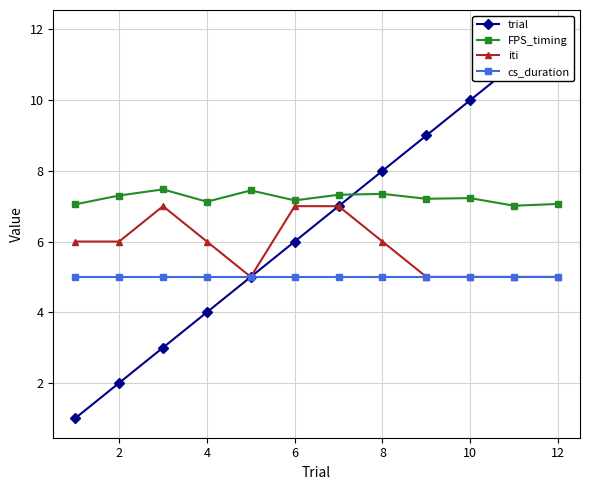

Is the value of cs_duration at 4 greater than the value of FPS_timing at 4?

No